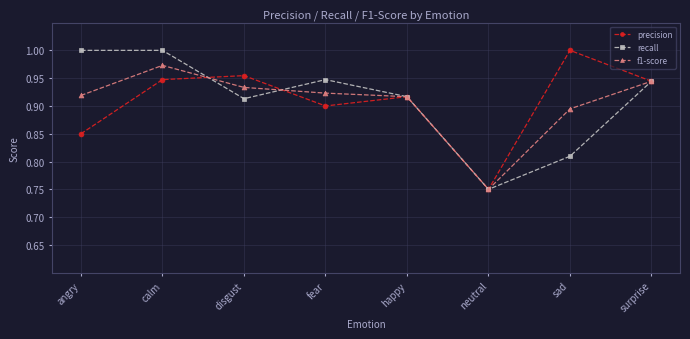

What is the label of the 5th point from the right?

fear